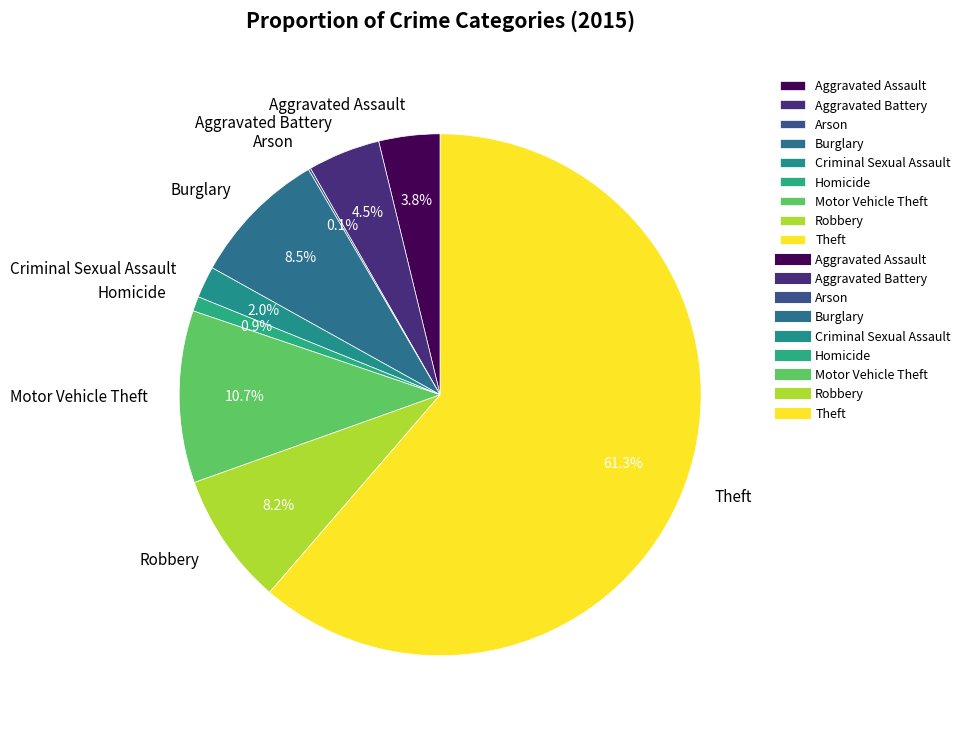

Approximately how many times larger is the value at Robbery compared to Aggravated Battery?

1.8